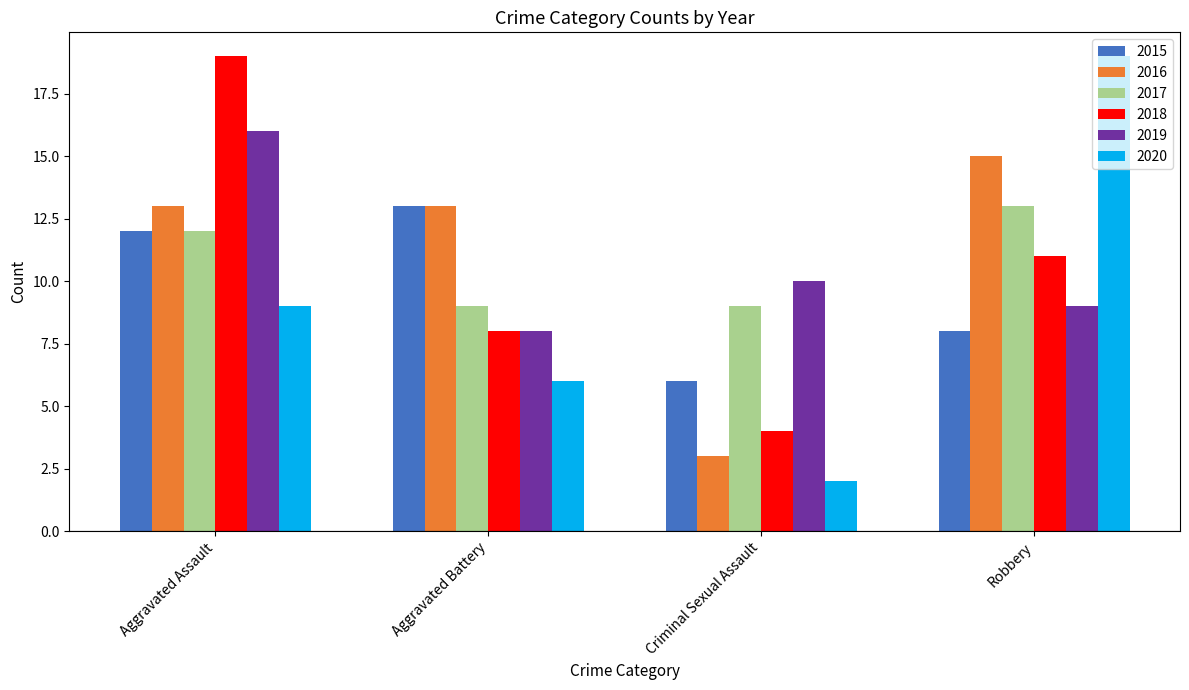

At how many categories does at least one series exceed 15?

2